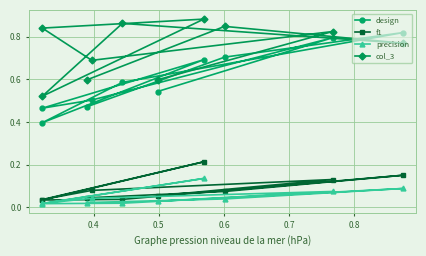

What is the highest value of the design series?

0.8